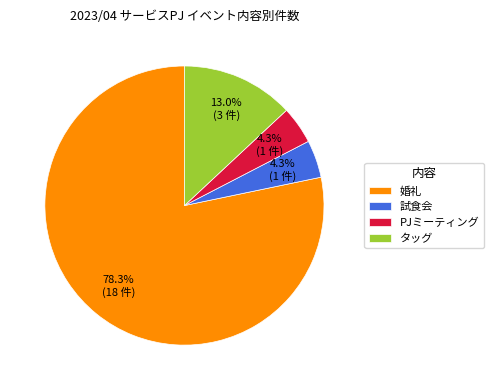

Which category has the biggest portion of the pie?

婚礼